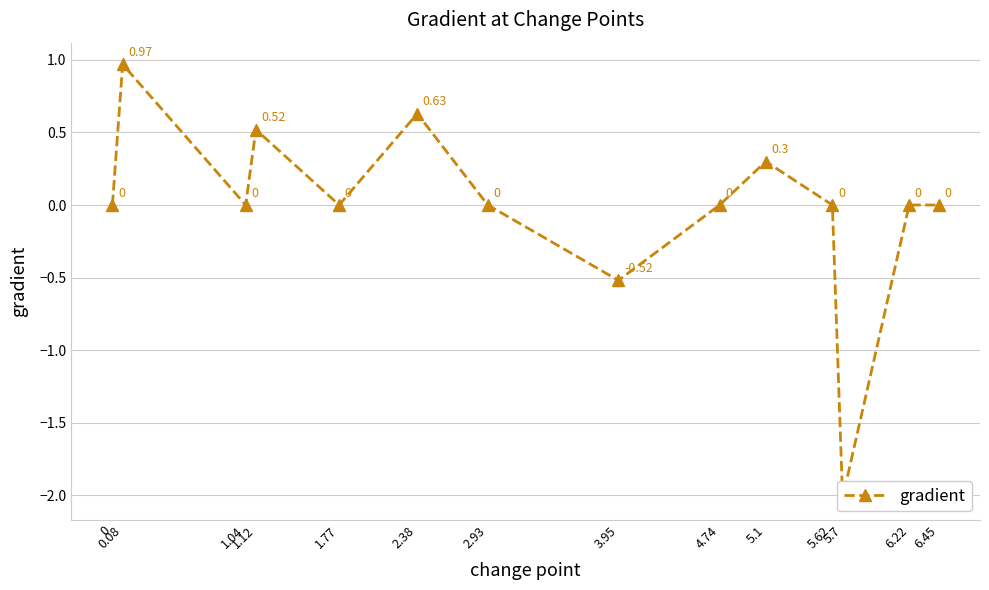

Which label corresponds to the largest value in the chart?

0.08